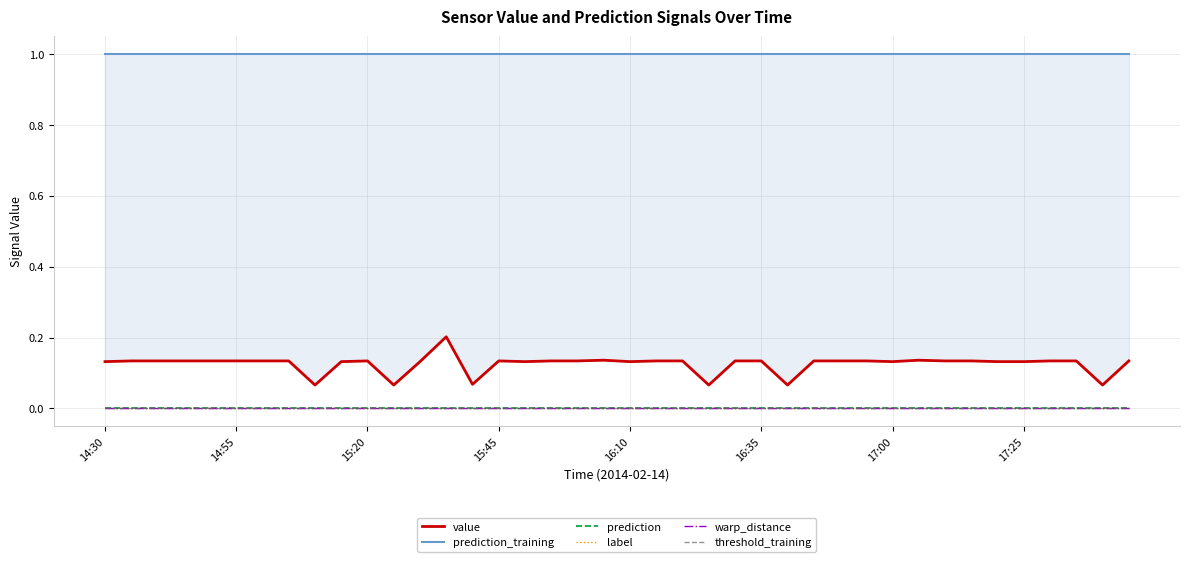

Reading left to right, what are all the values shown in this chart?

value: 0.1	0.1	0.1	0.1	0.1	0.1	0.1	0.1	0.1	0.1	0.1	0.1	0.1	0.2	0.1	0.1	0.1	0.1	0.1	0.1	0.1	0.1	0.1	0.1	0.1	0.1	0.1	0.1	0.1	0.1	0.1	0.1	0.1	0.1	0.1	0.1	0.1	0.1	0.1	0.1
prediction_training: 1.0	1.0	1.0	1.0	1.0	1.0	1.0	1.0	1.0	1.0	1.0	1.0	1.0	1.0	1.0	1.0	1.0	1.0	1.0	1.0	1.0	1.0	1.0	1.0	1.0	1.0	1.0	1.0	1.0	1.0	1.0	1.0	1.0	1.0	1.0	1.0	1.0	1.0	1.0	1.0
prediction: 0.0	0.0	0.0	0.0	0.0	0.0	0.0	0.0	0.0	0.0	0.0	0.0	0.0	0.0	0.0	0.0	0.0	0.0	0.0	0.0	0.0	0.0	0.0	0.0	0.0	0.0	0.0	0.0	0.0	0.0	0.0	0.0	0.0	0.0	0.0	0.0	0.0	0.0	0.0	0.0
label: 0.0	0.0	0.0	0.0	0.0	0.0	0.0	0.0	0.0	0.0	0.0	0.0	0.0	0.0	0.0	0.0	0.0	0.0	0.0	0.0	0.0	0.0	0.0	0.0	0.0	0.0	0.0	0.0	0.0	0.0	0.0	0.0	0.0	0.0	0.0	0.0	0.0	0.0	0.0	0.0
warp_distance: 0.0	0.0	0.0	0.0	0.0	0.0	0.0	0.0	0.0	0.0	0.0	0.0	0.0	0.0	0.0	0.0	0.0	0.0	0.0	0.0	0.0	0.0	0.0	0.0	0.0	0.0	0.0	0.0	0.0	0.0	0.0	0.0	0.0	0.0	0.0	0.0	0.0	0.0	0.0	0.0
threshold_training: 0.0	0.0	0.0	0.0	0.0	0.0	0.0	0.0	0.0	0.0	0.0	0.0	0.0	0.0	0.0	0.0	0.0	0.0	0.0	0.0	0.0	0.0	0.0	0.0	0.0	0.0	0.0	0.0	0.0	0.0	0.0	0.0	0.0	0.0	0.0	0.0	0.0	0.0	0.0	0.0